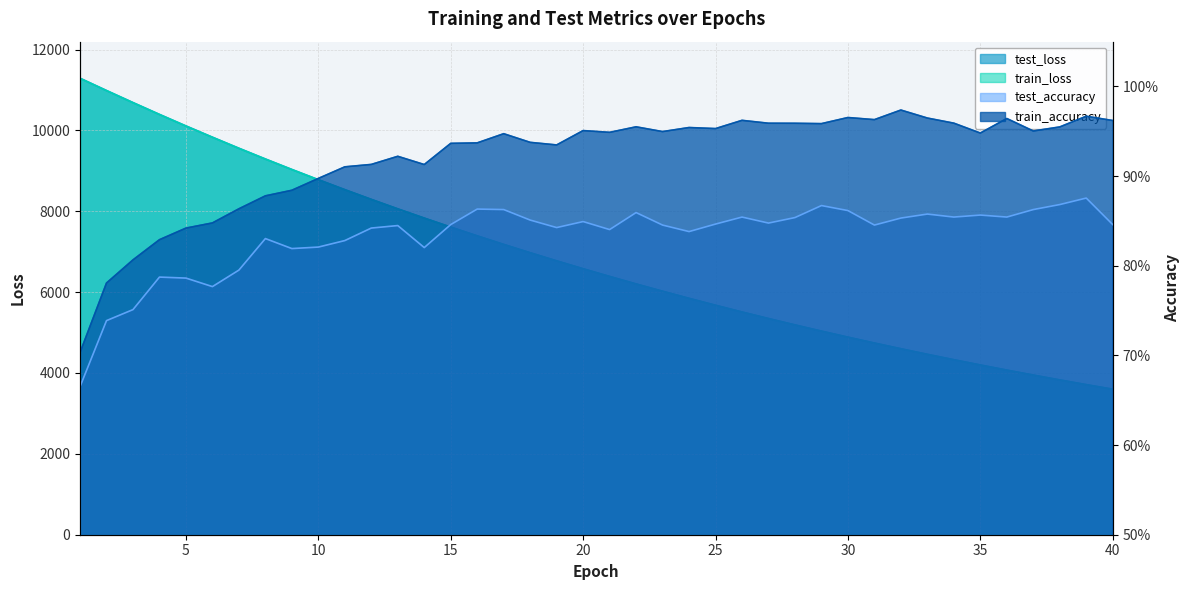

What is the sum of all train_accuracy values?

36.8